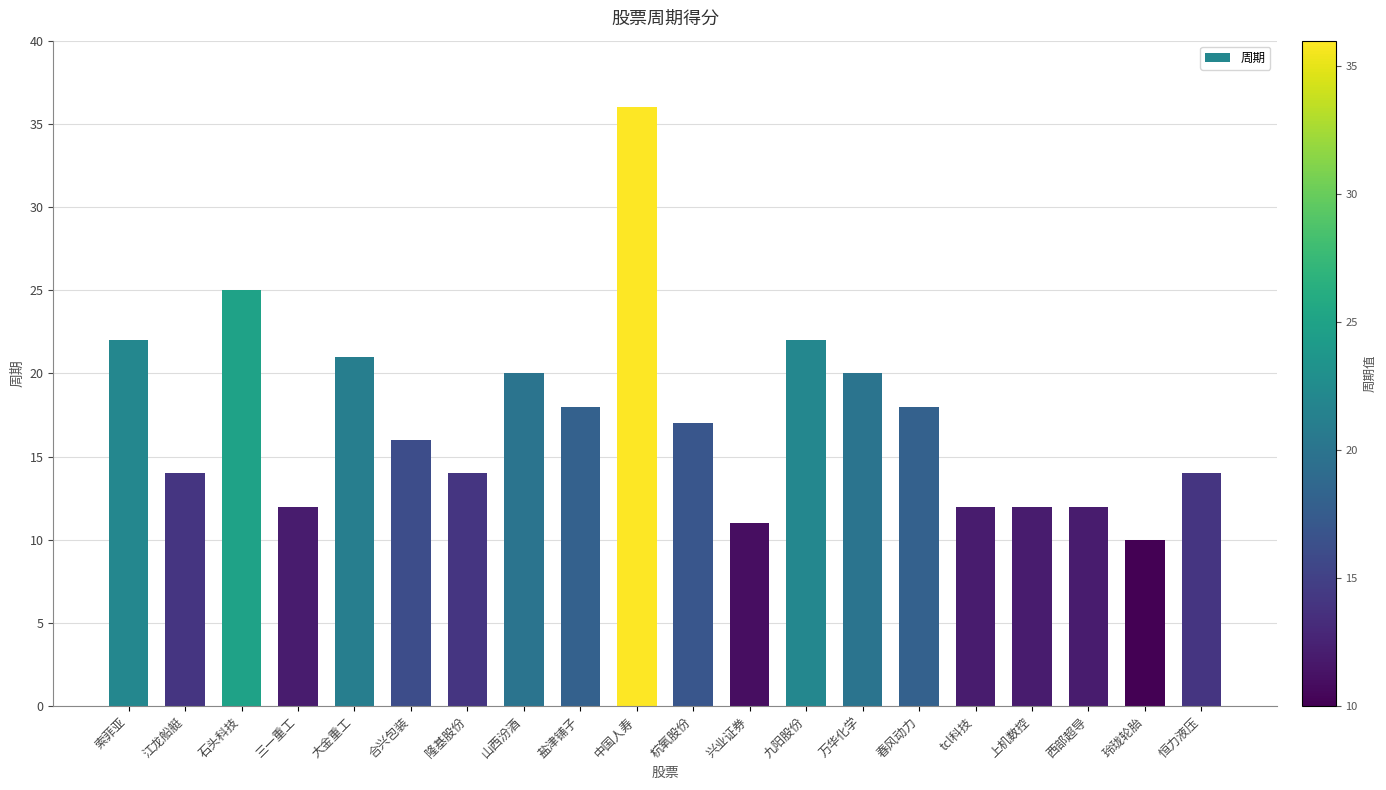

The value at 江龙船艇 is 14. True or false?

True